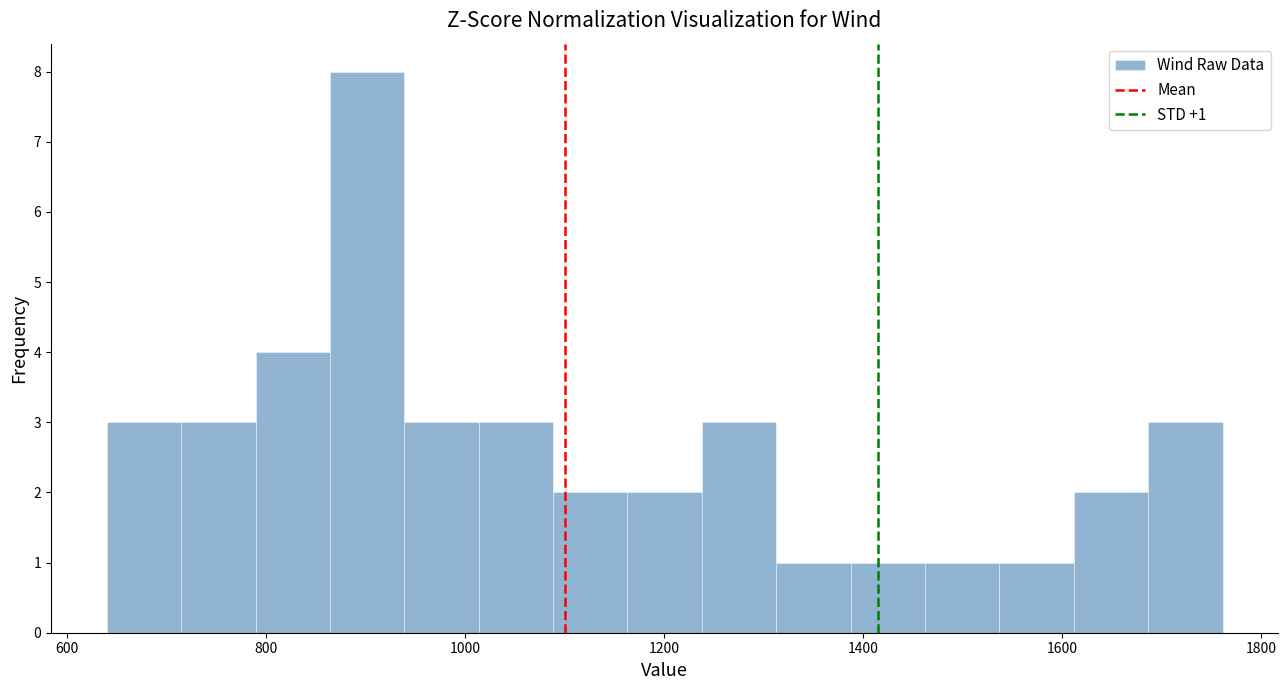

Read against the x-axis, roughly where is the centre of the tallest bar?

900